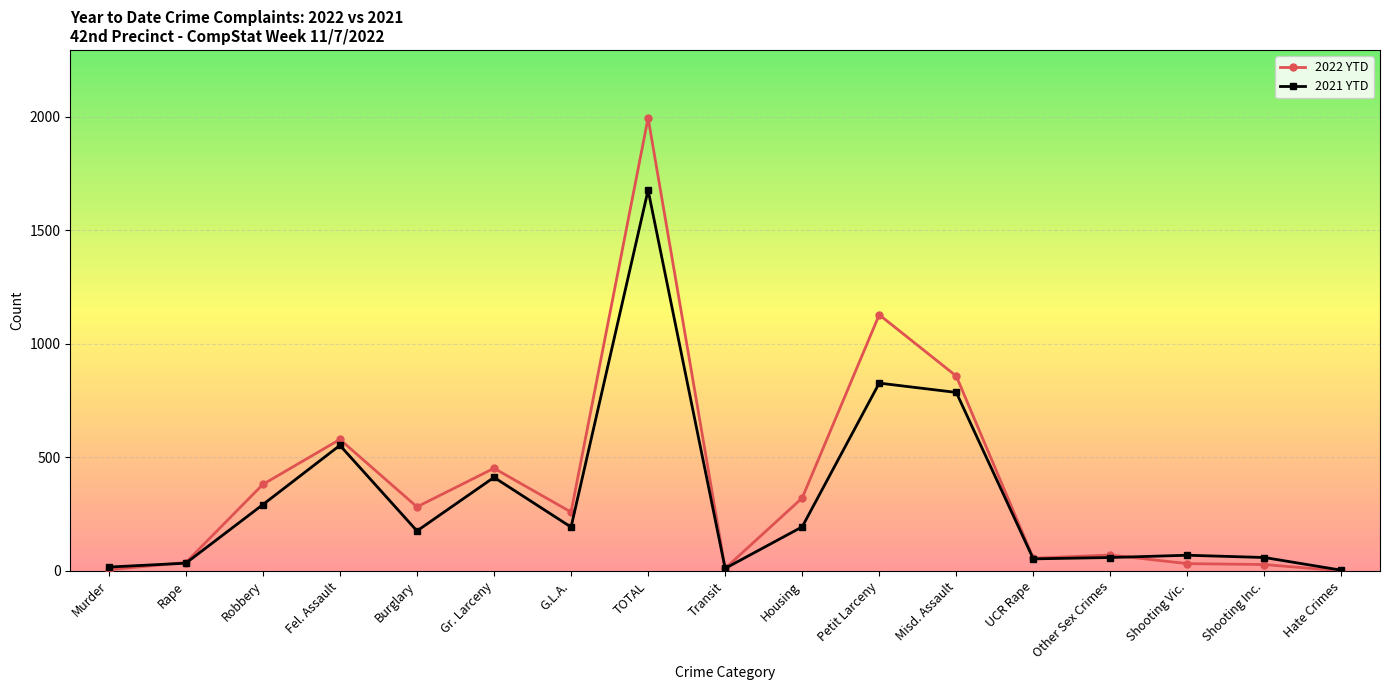

What is the sum of the 2022 YTD values at Burglary and Petit Larceny?

1410